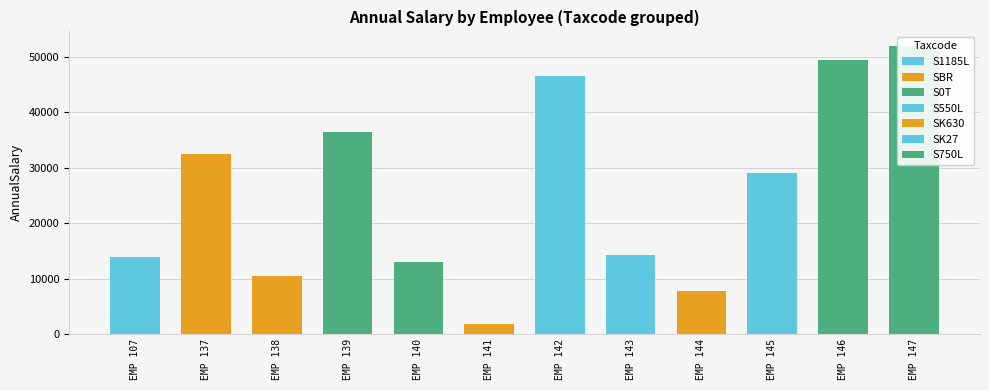

Reading right to left, list all the values displayed in this chart.

S750L=52000.0	S750L=49400.0	SK27=29120.0	SK630=7800.0	S550L=14300.0	S550L=46540.0	SBR=1869.4	S0T=13000.0	S0T=36400.0	SBR=10400.0	SBR=32500.0	S1185L=13887.6